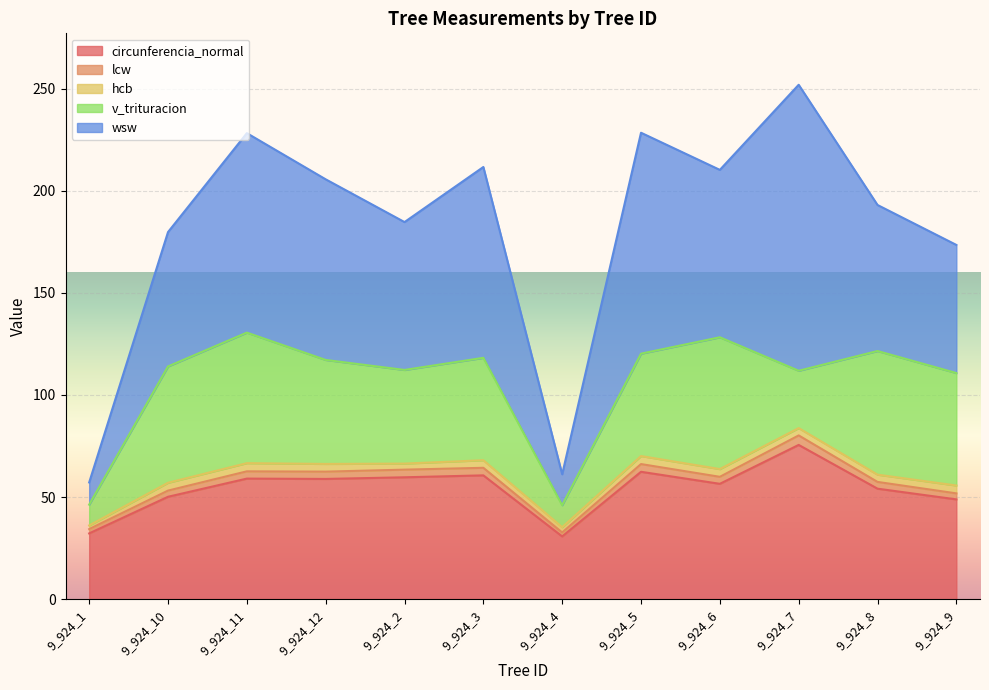

Is it true that circunferencia_normal equals 54.1 at 9_924_8?

True